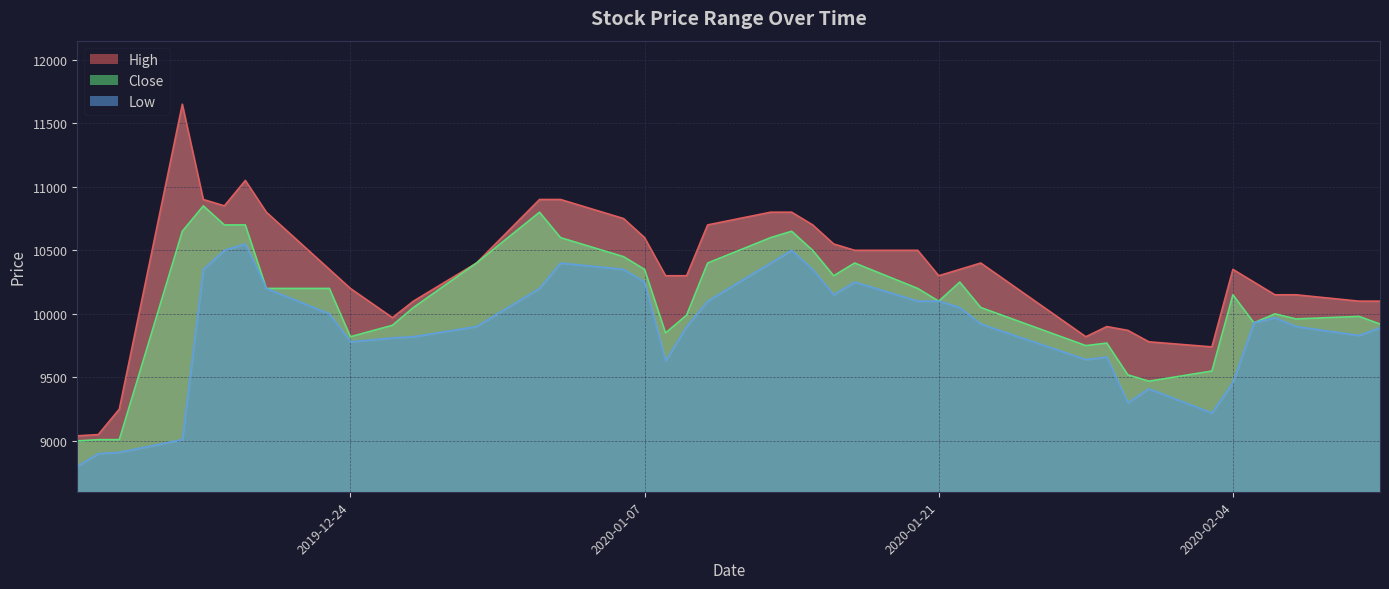

Where does the Low series first go above 9930?

2019-12-17